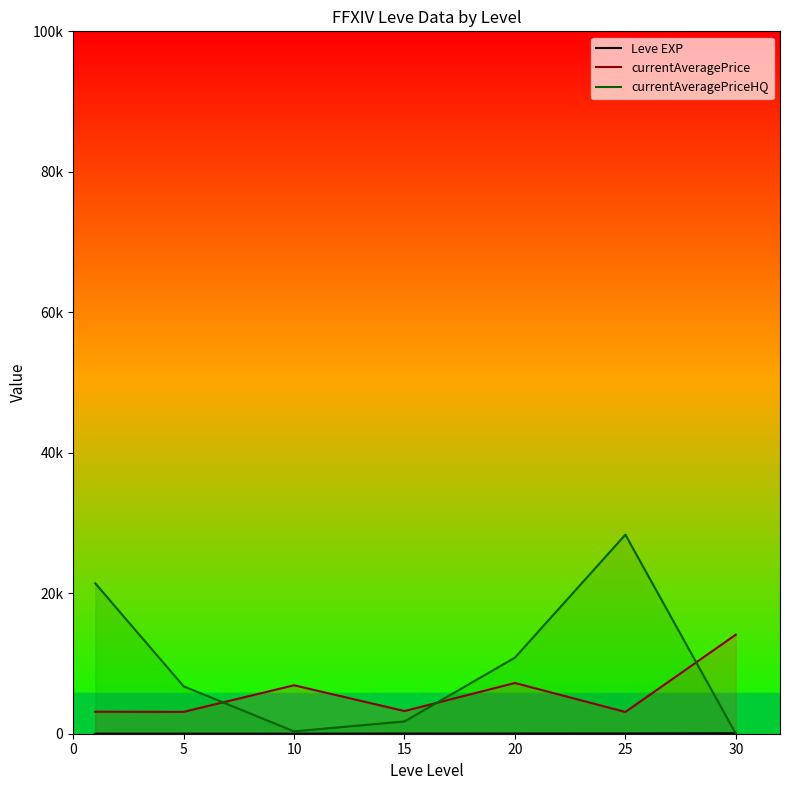

The Leve EXP series shows 22.8 at 30. True or false?

False